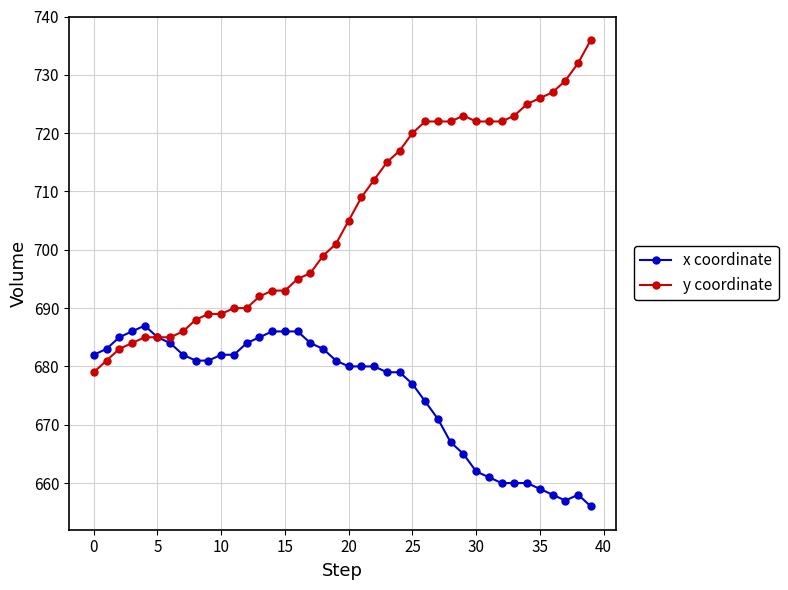

Rank the series by their average value, from highest to lowest.

y coordinate, x coordinate